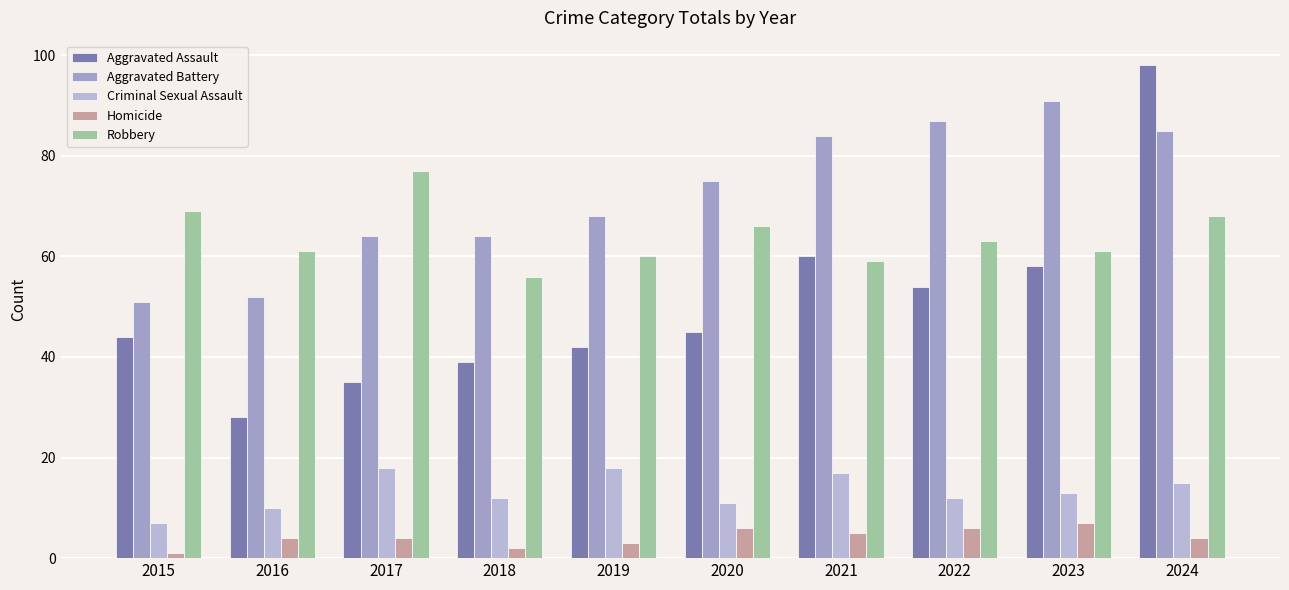

Rank the series at 2021 from lowest to highest value.

Homicide, Criminal Sexual Assault, Robbery, Aggravated Assault, Aggravated Battery